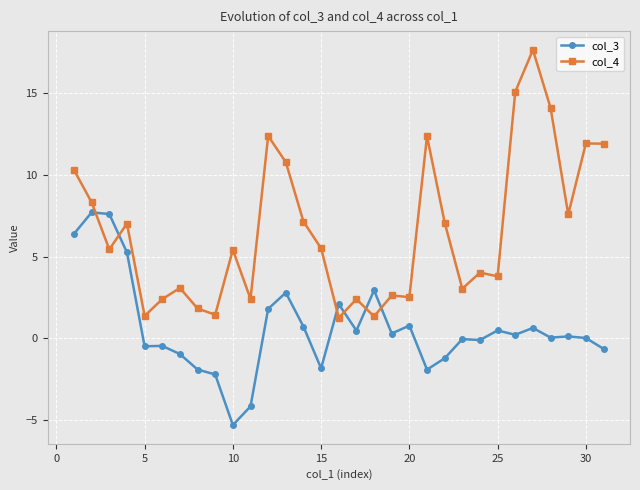

Which series has the largest total across all categories?

col_4